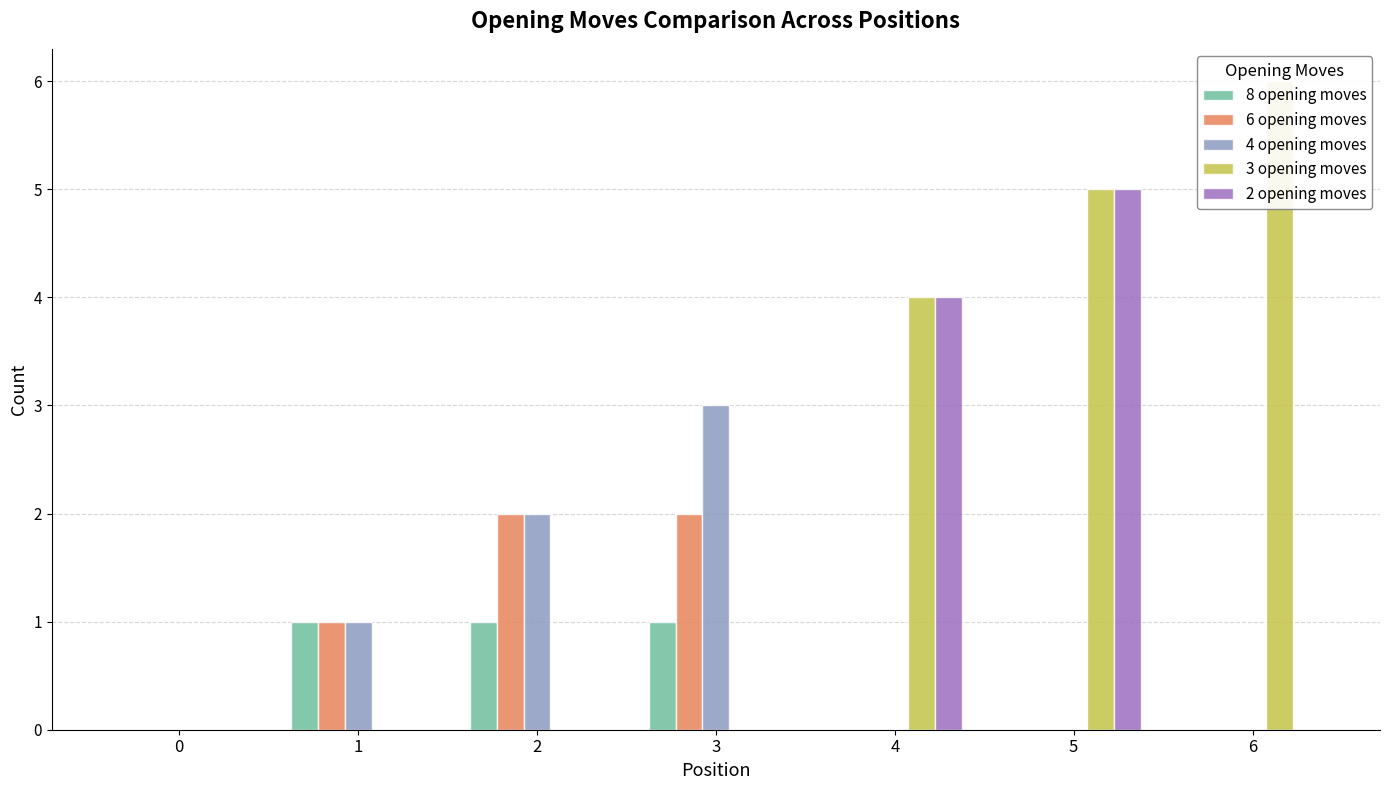

How many positive values does the 8 opening moves series have?

3